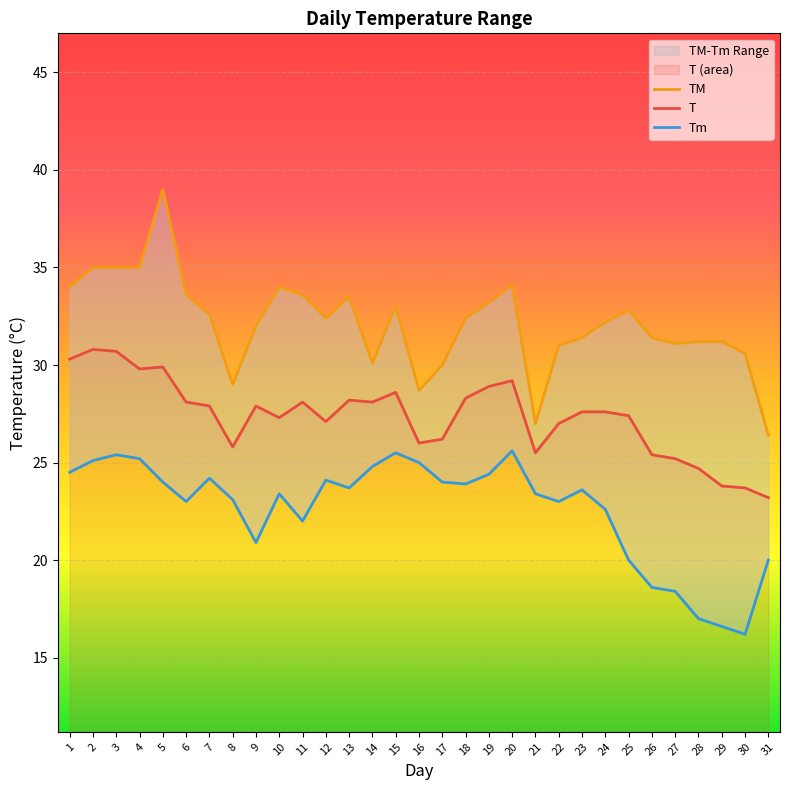

Reading left to right, extract all data points from this chart.

TM: 1=34.0	2=35.0	3=35.0	4=35.0	5=39.0	6=33.6	7=32.6	8=29.0	9=32.0	10=34.0	11=33.6	12=32.4	13=33.5	14=30.1	15=33.0	16=28.7	17=30.0	18=32.4	19=33.2	20=34.1	21=27.0	22=31.0	23=31.4	24=32.2	25=32.8	26=31.4	27=31.1	28=31.2	29=31.2	30=30.6	31=26.4
T: 1=30.3	2=30.8	3=30.7	4=29.8	5=29.9	6=28.1	7=27.9	8=25.8	9=27.9	10=27.3	11=28.1	12=27.1	13=28.2	14=28.1	15=28.6	16=26.0	17=26.2	18=28.3	19=28.9	20=29.2	21=25.5	22=27.0	23=27.6	24=27.6	25=27.4	26=25.4	27=25.2	28=24.7	29=23.8	30=23.7	31=23.2
Tm: 1=24.5	2=25.1	3=25.4	4=25.2	5=24.0	6=23.0	7=24.2	8=23.1	9=20.9	10=23.4	11=22.0	12=24.1	13=23.7	14=24.8	15=25.5	16=25.0	17=24.0	18=23.9	19=24.4	20=25.6	21=23.4	22=23.0	23=23.6	24=22.6	25=20.0	26=18.6	27=18.4	28=17.0	29=16.6	30=16.2	31=20.0